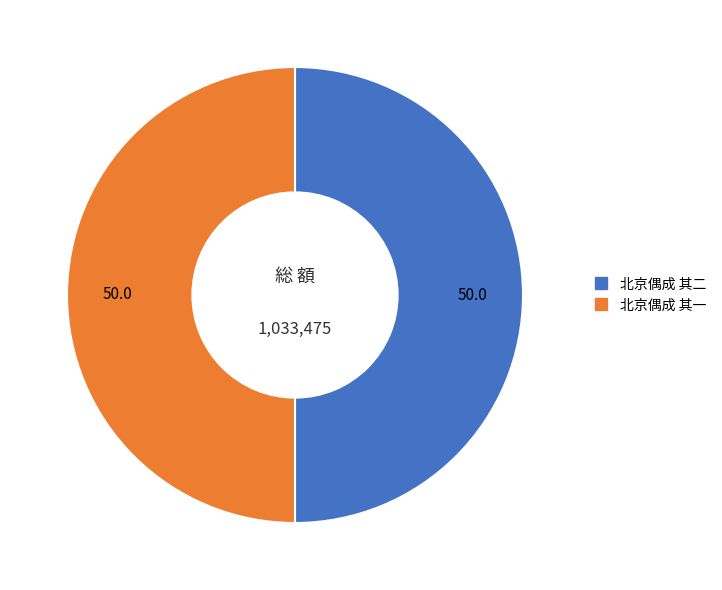

True or false: 北京偶成 其一 accounts for 43% of the total.

False